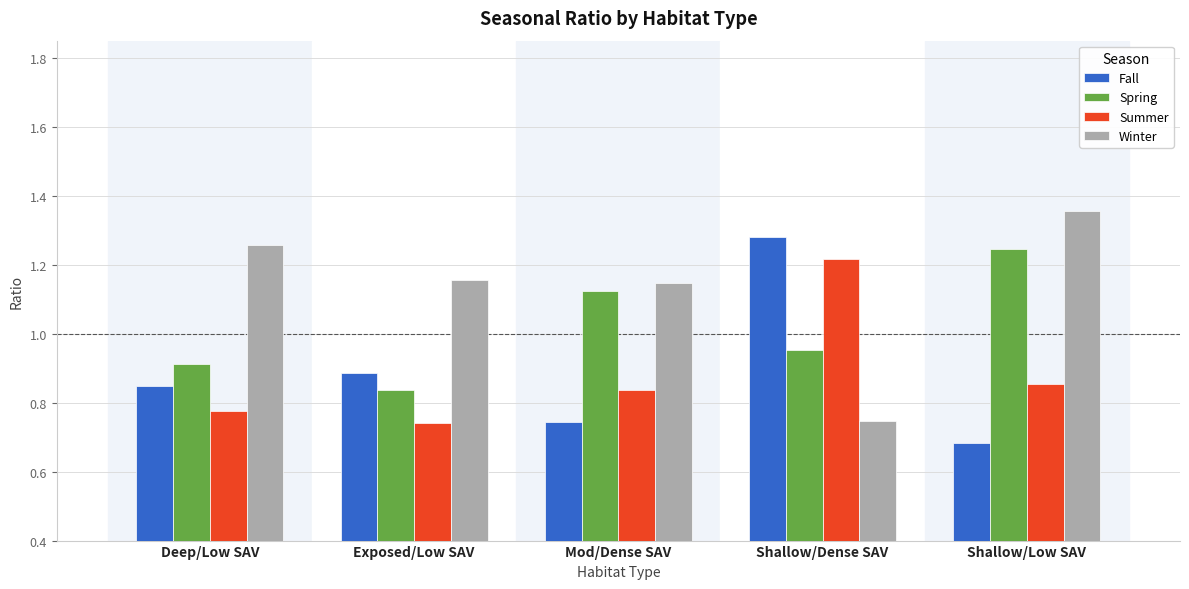

What is the difference between the maximum and minimum values in the Winter series?

0.6